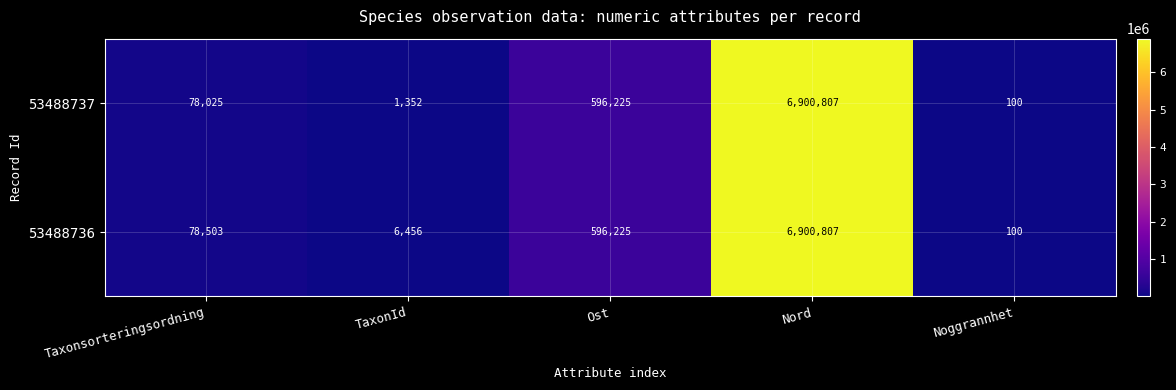

The value of 53488736 at TaxonId is 10956. True or false?

False